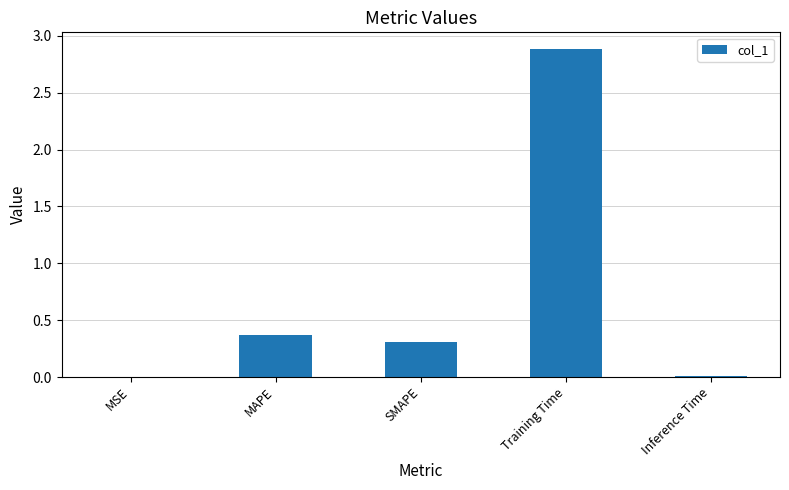

At which category does the chart reach its peak across all series?

Training Time